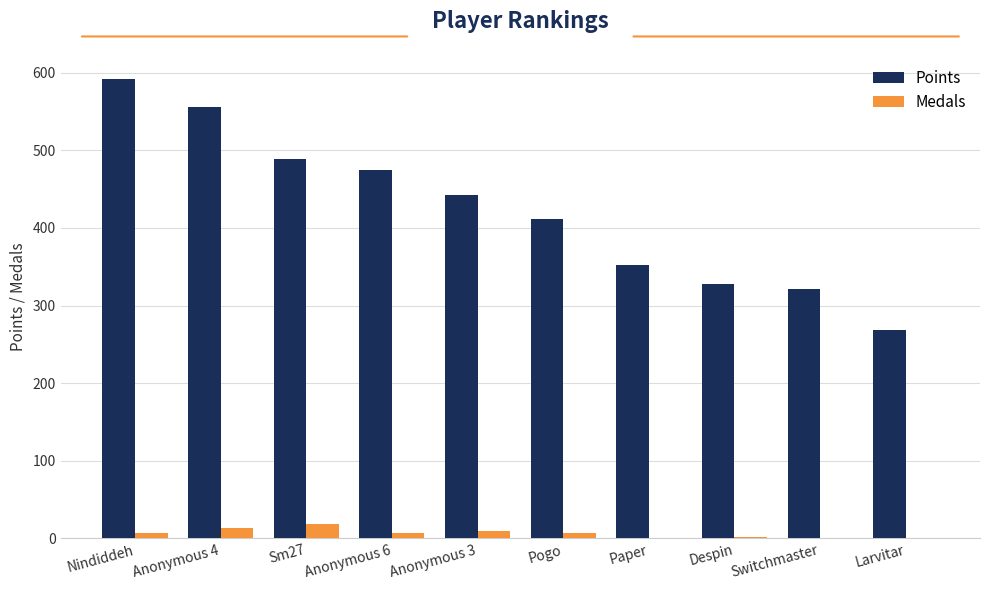

Which series changed the most between Anonymous 3 and Switchmaster?

Points